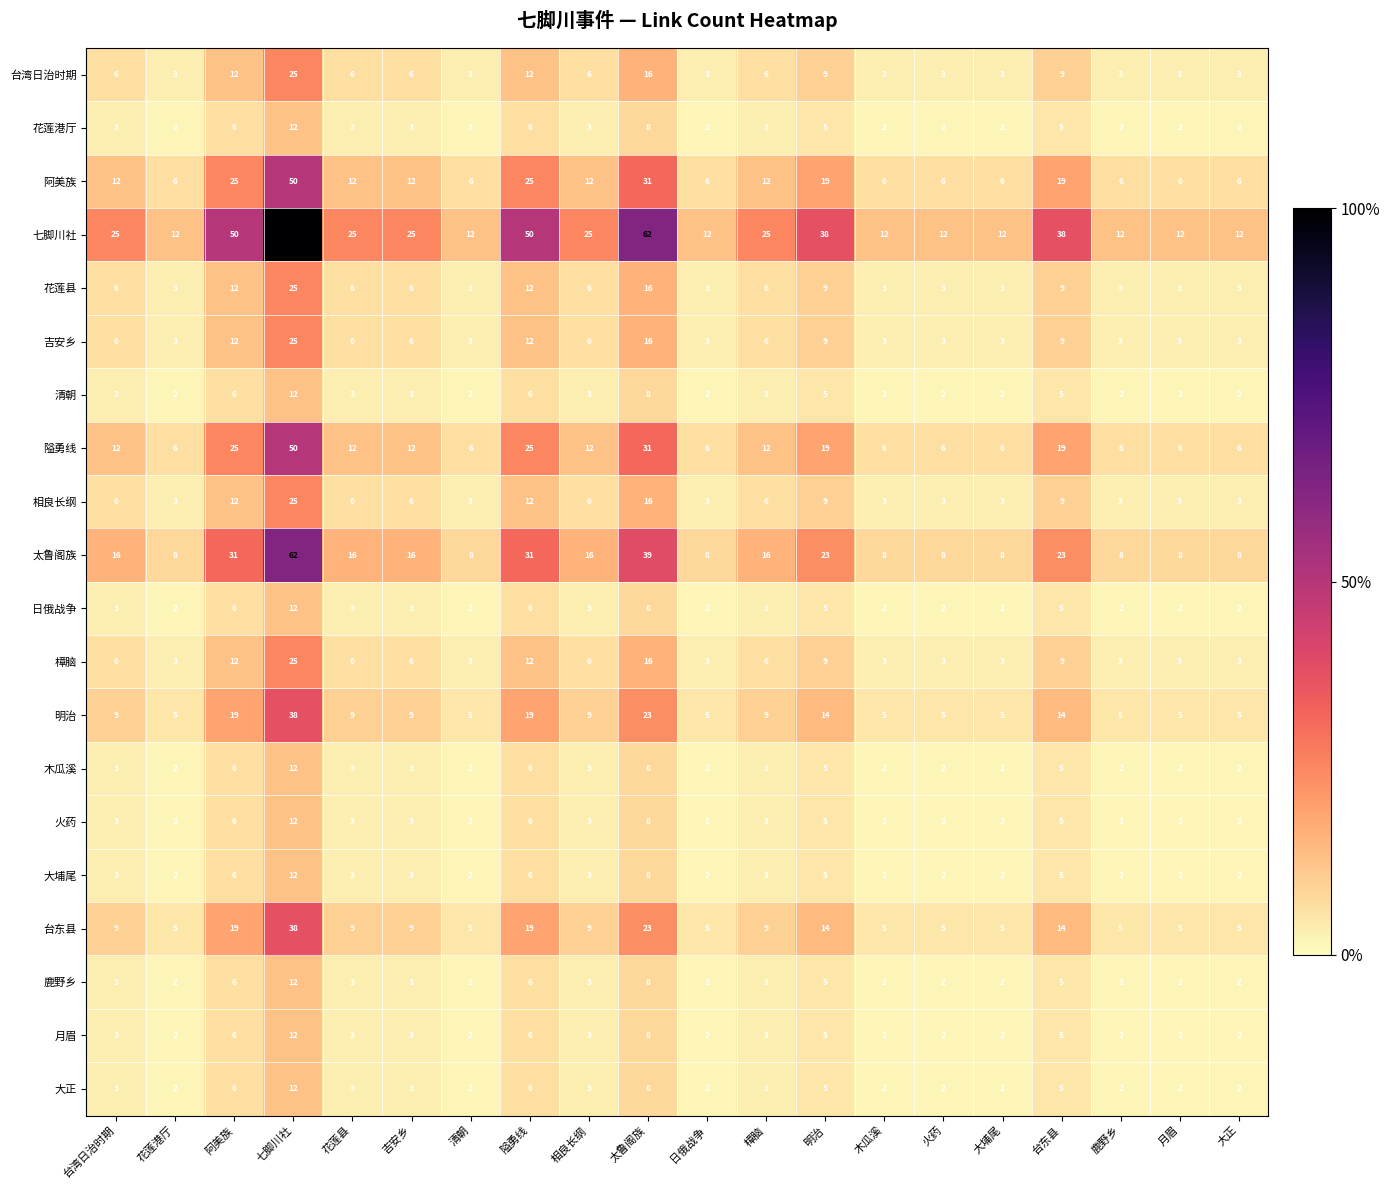

What is the difference between the maximum and minimum values in the 隘勇线 series?

44